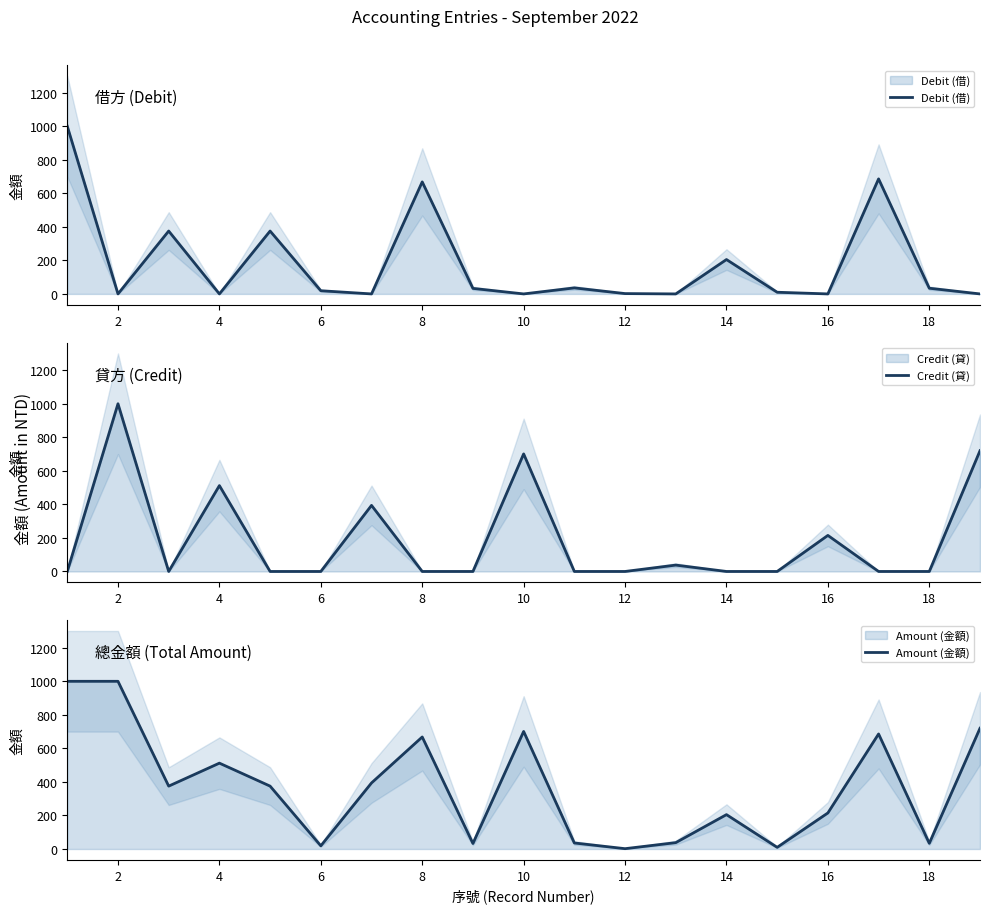

Which series has the largest range (max minus min)?

Debit (借)